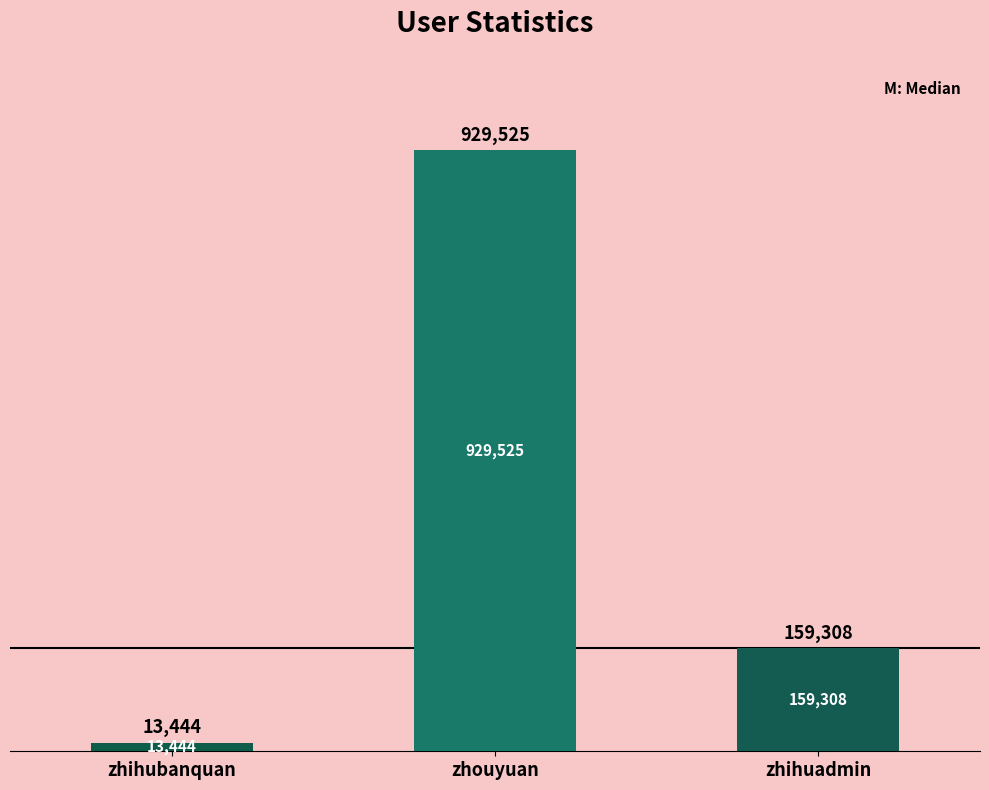

Count the values in the range 13444 to 929525.

3